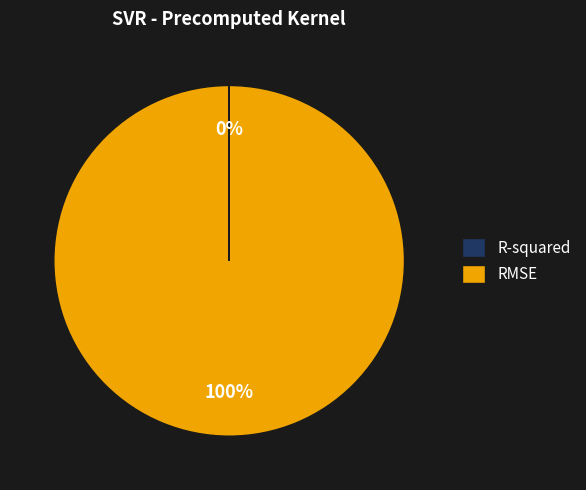

To the nearest percent, what is the average slice percentage?

50%